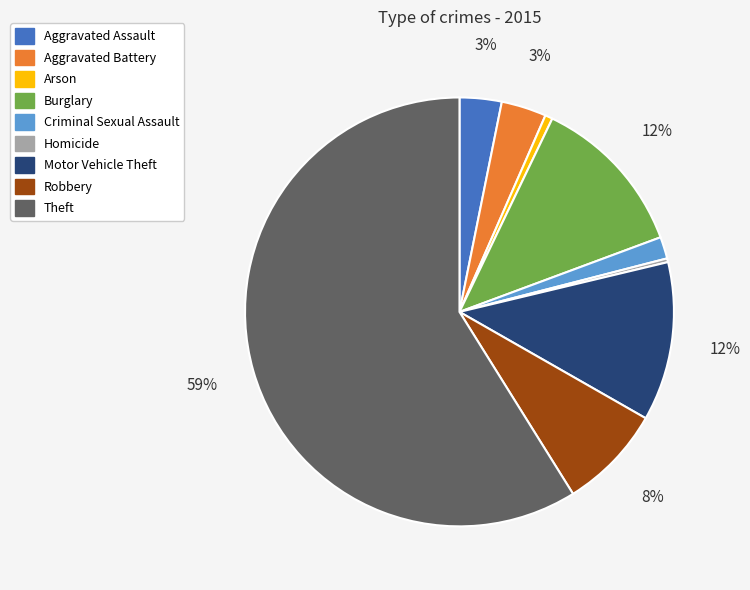

Between Theft and Homicide, which is larger?

Theft